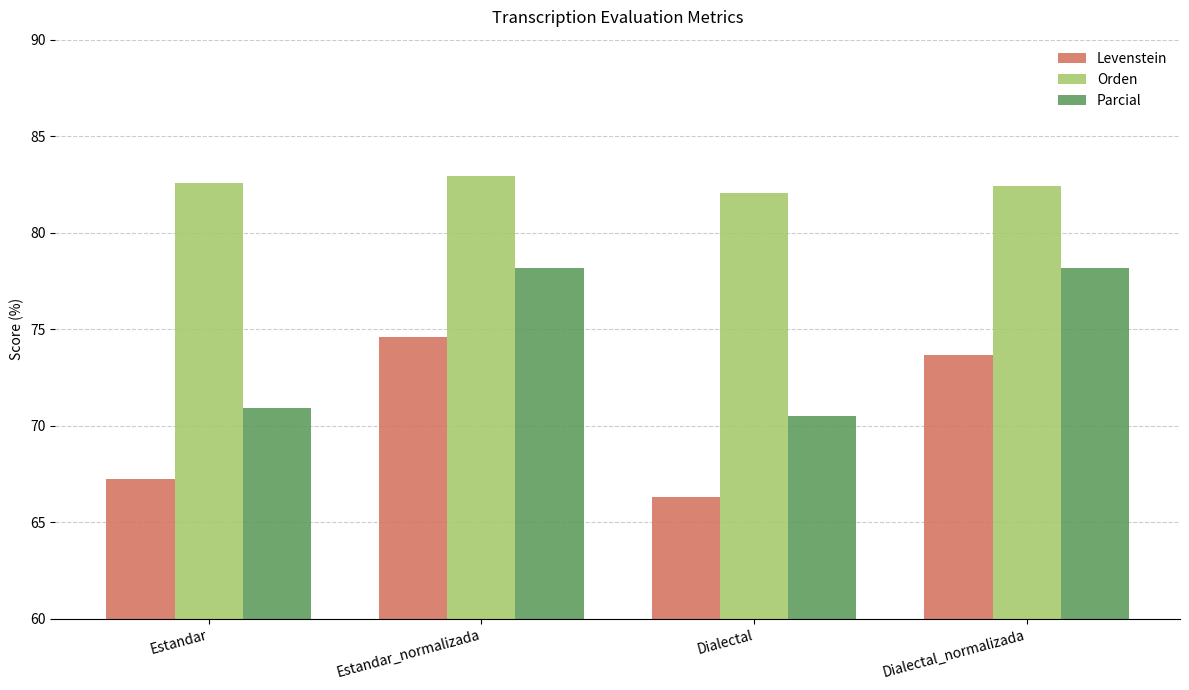

Does the chart contain any negative values?

No